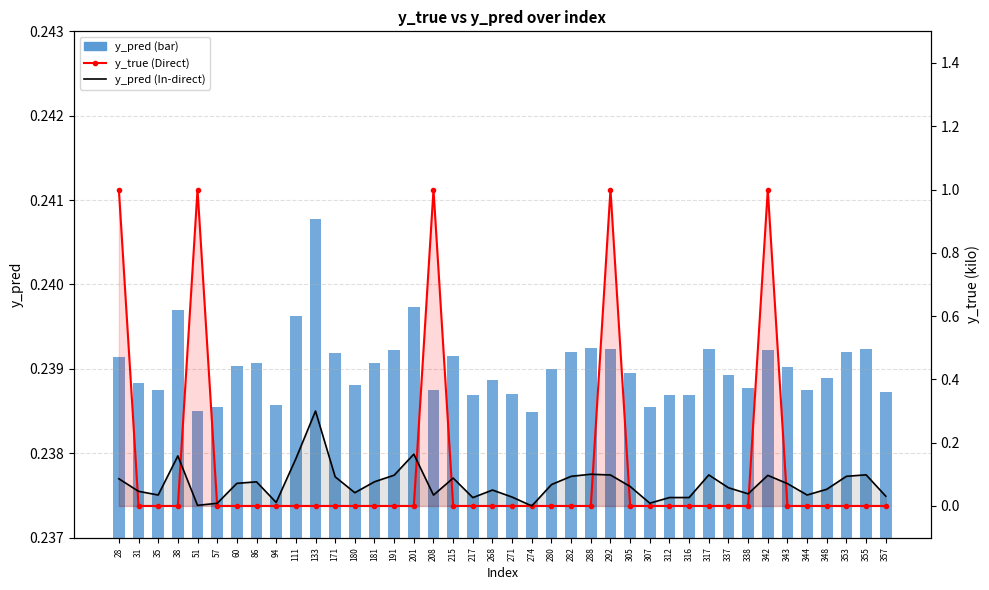

What is the greatest value displayed?

1.0